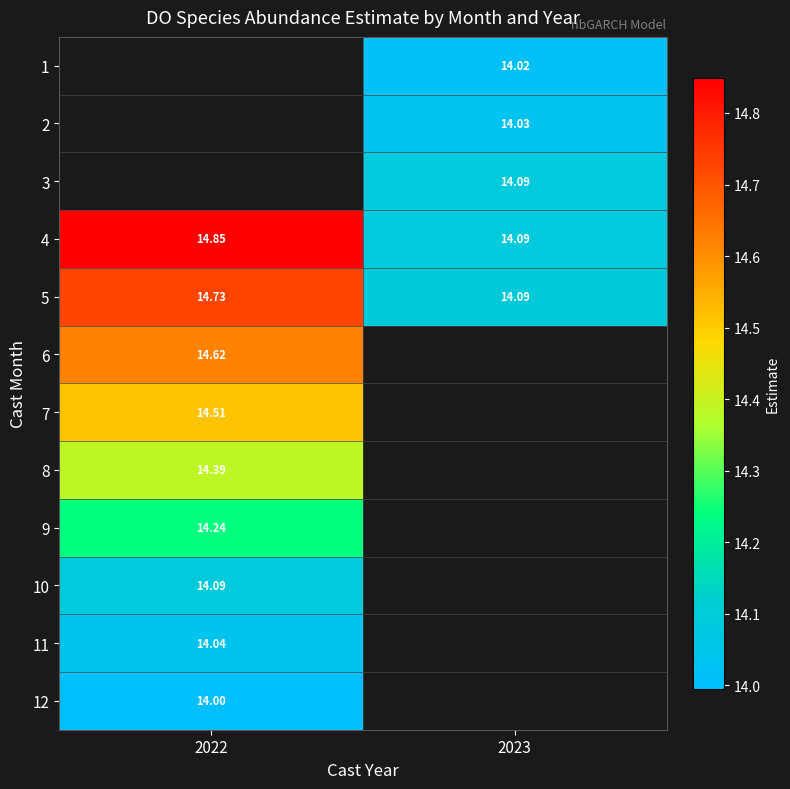

The value of 6 at 2022 is 14.6. True or false?

True